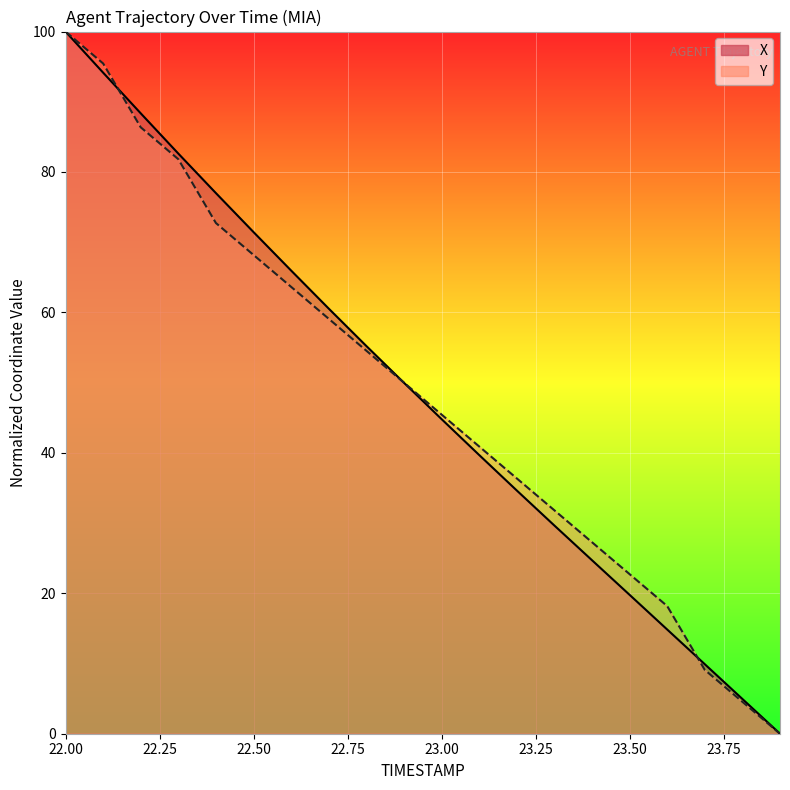

Reading left to right, transcribe all the data shown in this chart.

X: 100.0	94.1	88.4	82.6	77.0	71.4	66.0	60.5	55.2	50.0	44.8	39.7	34.6	29.7	24.7	19.8	14.8	9.9	5.0	0.0
Y: 100.0	95.5	86.4	81.8	72.7	68.2	63.6	59.1	54.5	50.0	45.5	40.9	36.4	31.8	27.3	22.7	18.2	9.1	4.5	0.0